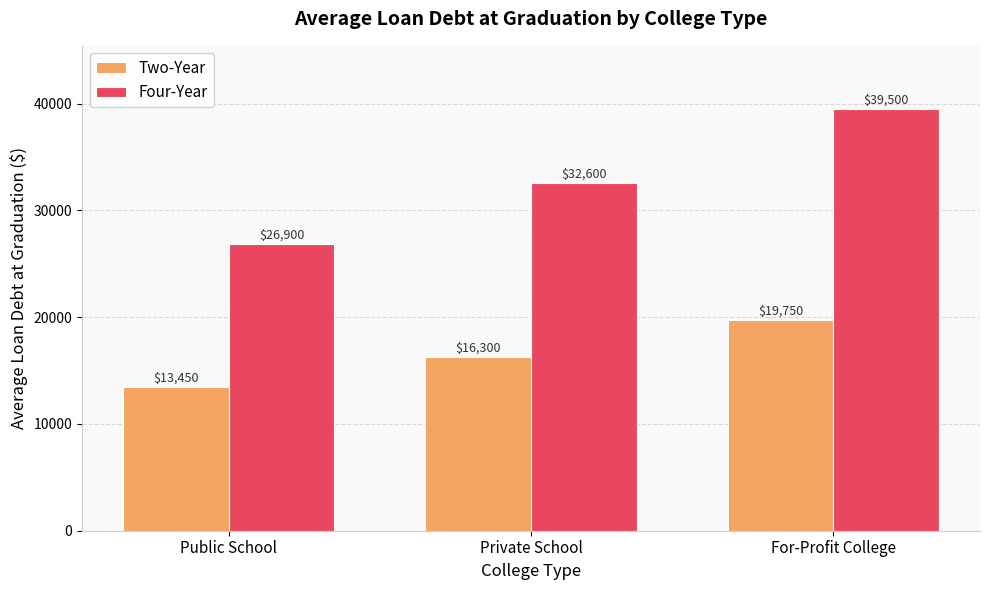

How many distinct data groups are displayed?

2